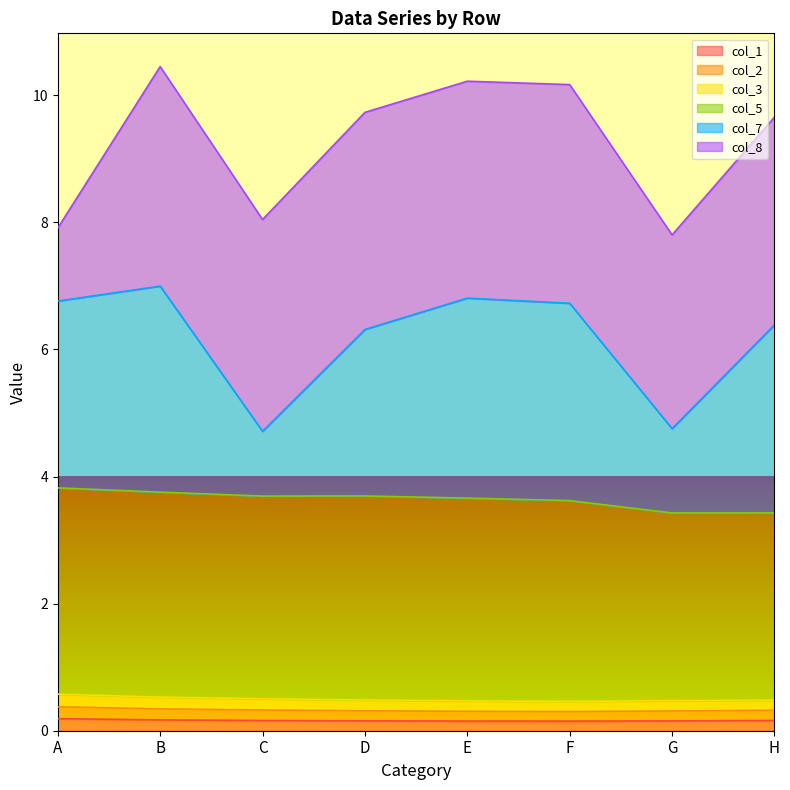

Which label corresponds to the largest value in the chart?

B